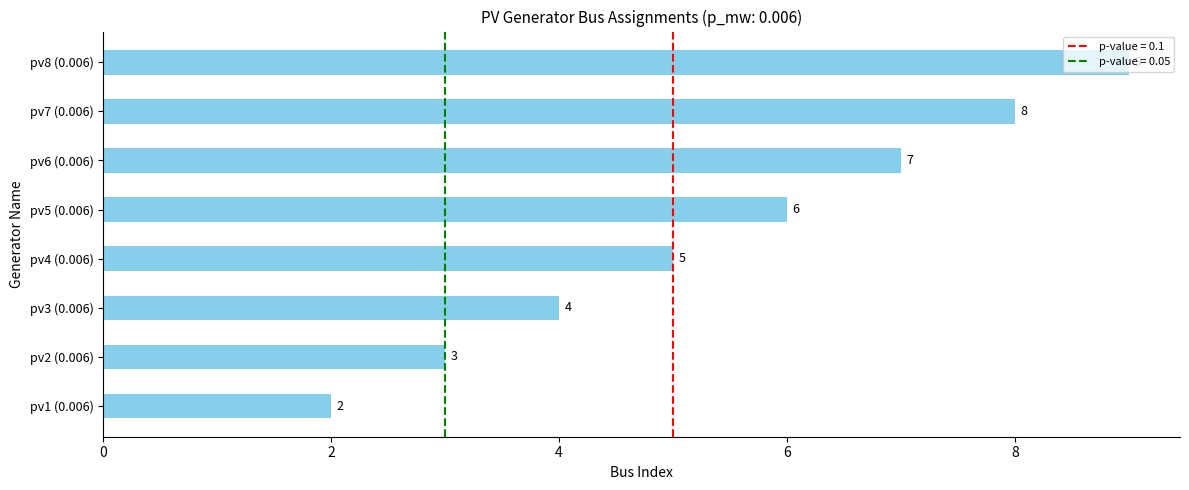

True or false: the data shows 4 at pv2 (0.006).

False